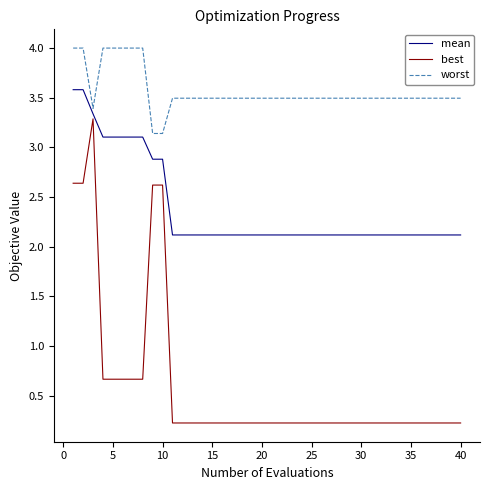

What is the lowest value of the worst series?

3.1